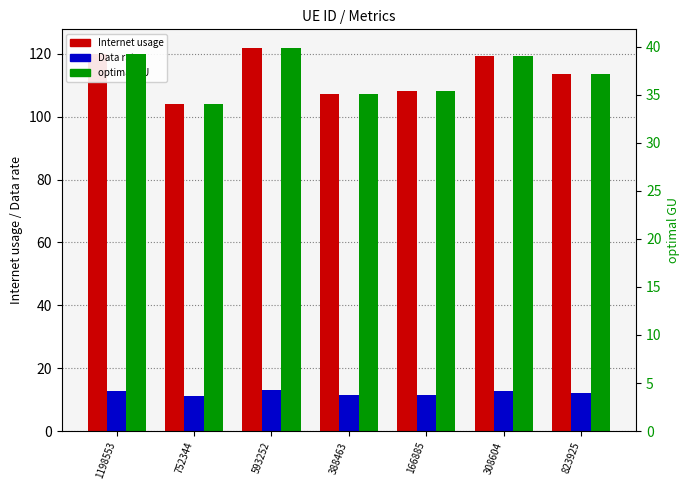

Reading right to left, transcribe all the data shown in this chart.

Internet usage: 823925=113.7	308604=119.4	166885=108.2	388463=107.3	593252=121.7	752344=103.9	1198553=120.0
Data rate: 823925=12.2	308604=12.8	166885=11.6	388463=11.5	593252=13.0	752344=11.1	1198553=12.9
optimal GU: 823925=37.2	308604=39.1	166885=35.4	388463=35.1	593252=39.8	752344=34.0	1198553=39.3